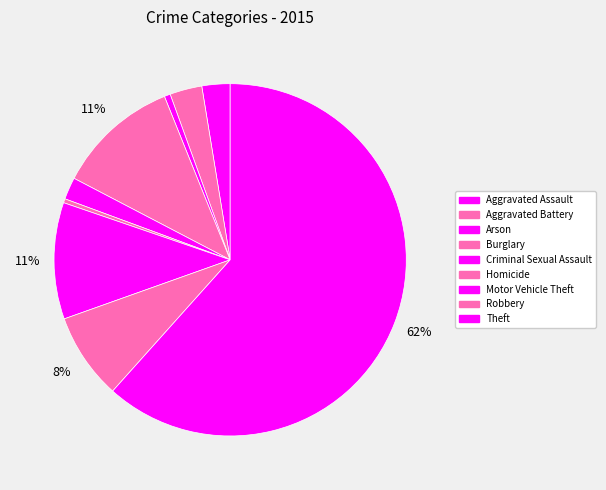

Is there a majority slice in this chart?

Yes